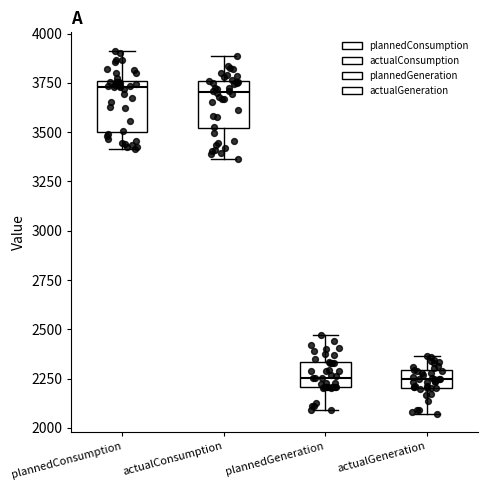

Reading left to right, read every box against the y-axis: the position of its median line, the range the box covers, and the ends of its whiskers. The values are not printed on the chart, so give them approximately, as read against the axis.

plannedConsumption: median 3750 (just below the box's upper edge), box 3500 to 3750, whiskers 3400 to 3900
actualConsumption: median 3700, box 3500 to 3750, whiskers 3350 to 3900
plannedGeneration: median 2250, box 2200 to 2350, whiskers 2100 to 2450
actualGeneration: median 2250, box 2200 to 2300, whiskers 2050 to 2350